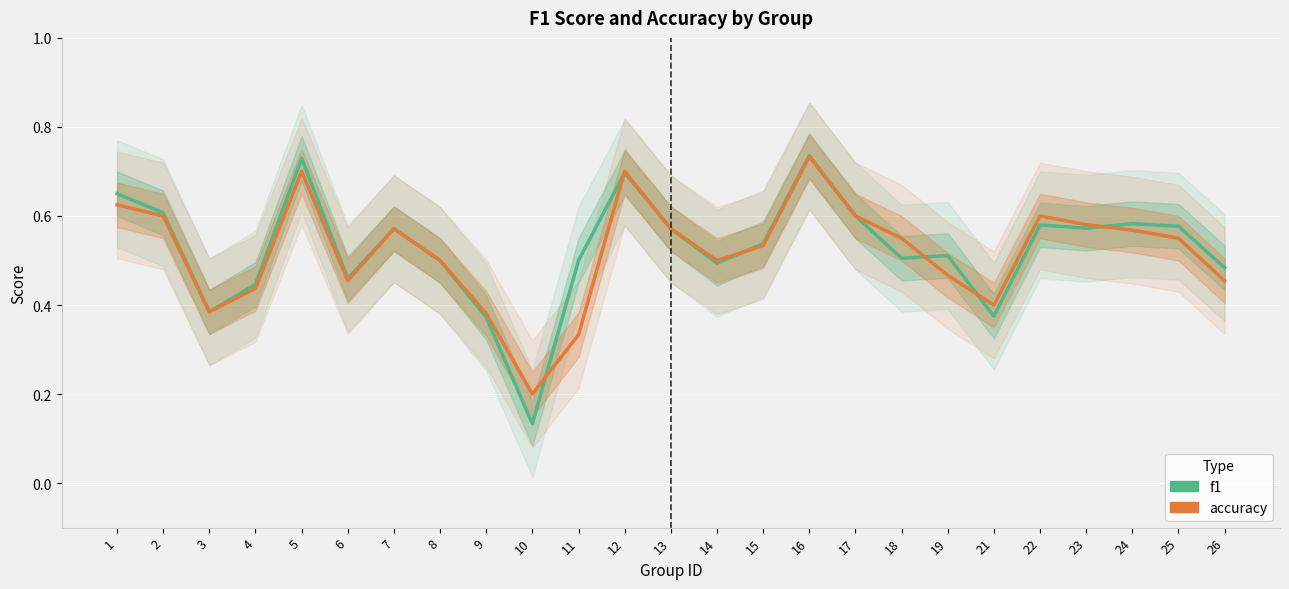

Which series has the largest total across all categories?

f1